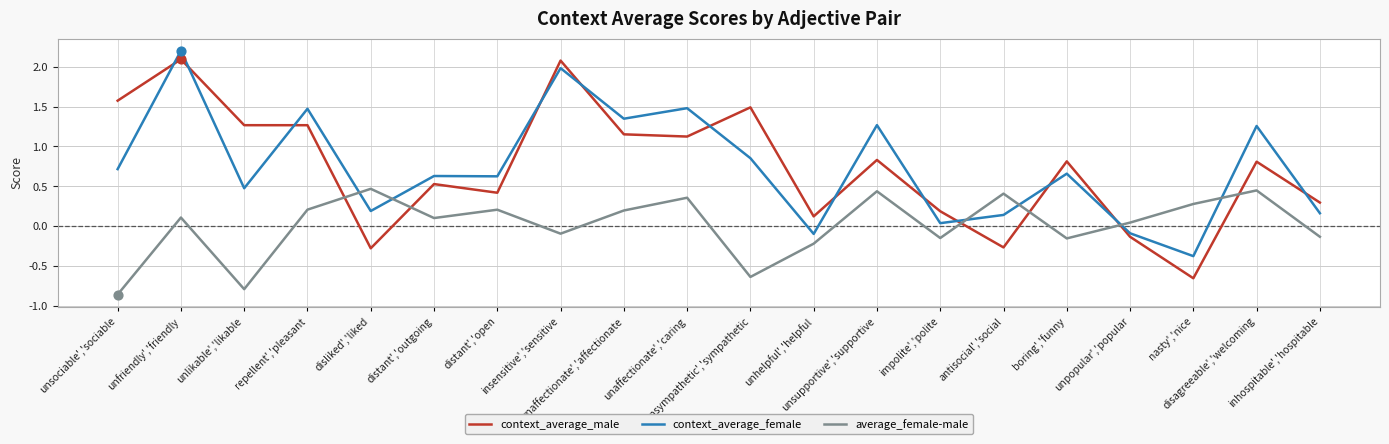

Which series has the largest range (max minus min)?

context_average_male